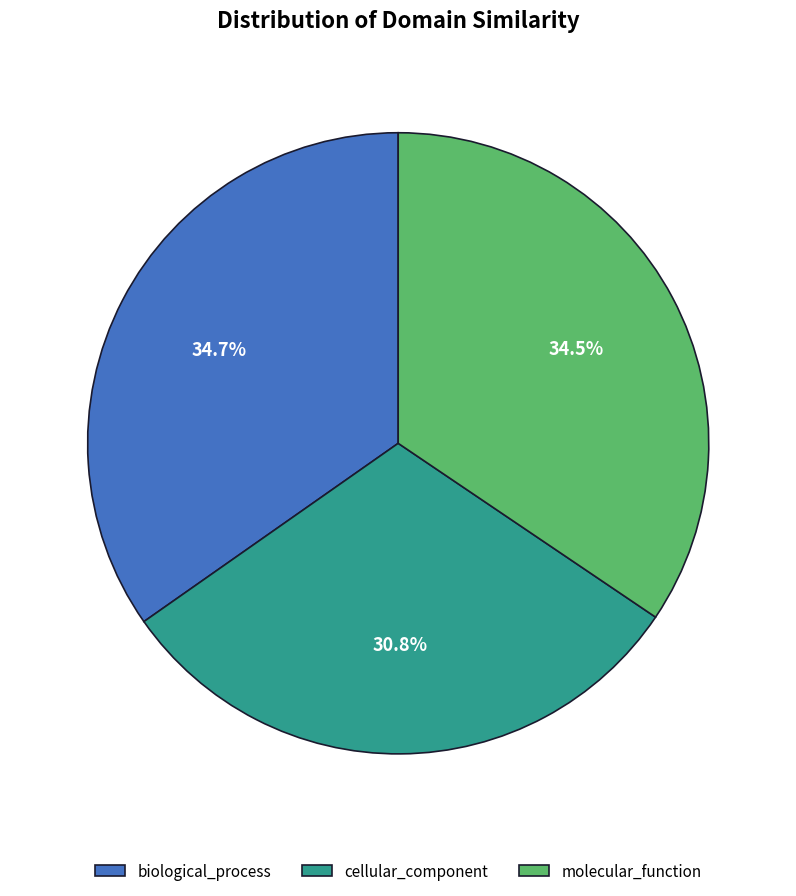

The cellular_component slice represents 37% of the pie. True or false?

False